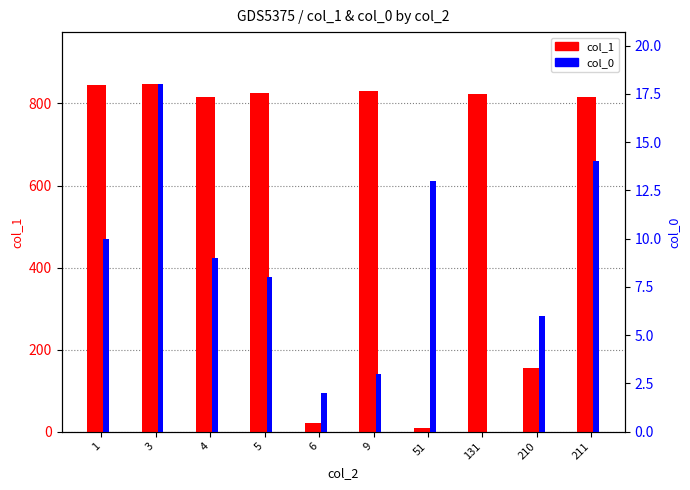

Which series changed the most between 5 and 211?

col_1